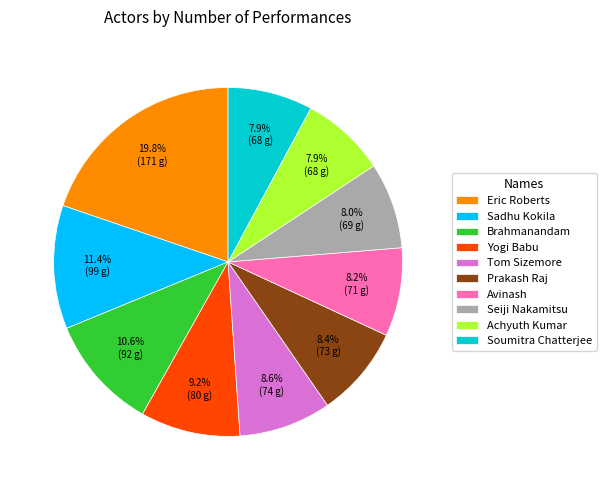

What percentage is the Soumitra Chatterjee slice, to the nearest percent?

8%